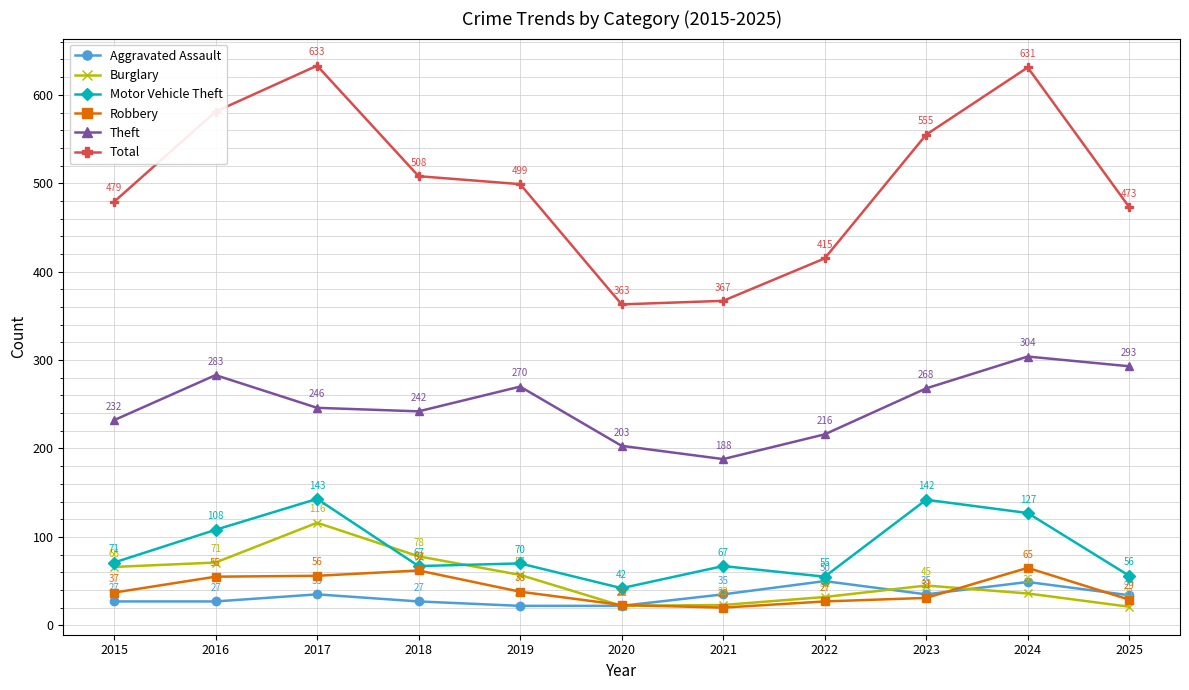

Between 2015 and 2022, which series saw the biggest shift?

Total